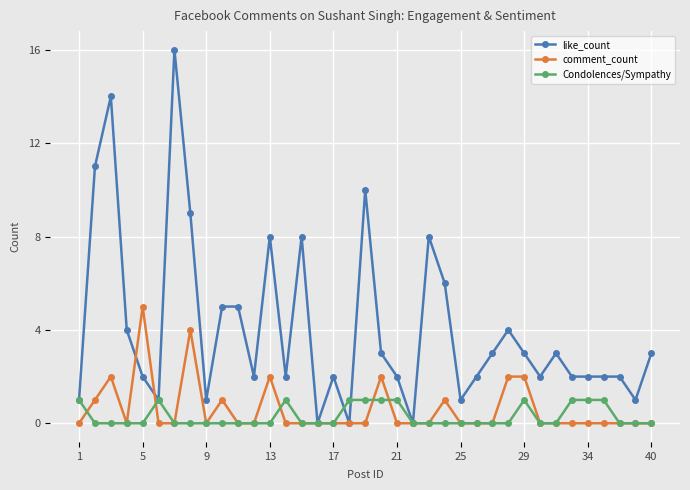

What are all the series names shown in the legend?

like_count, comment_count, Condolences/Sympathy